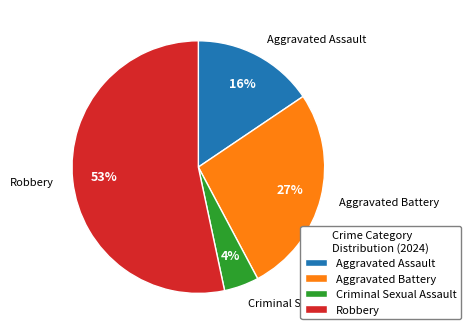

To the nearest percent, what is the difference between the largest and smallest slice percentages?

49%